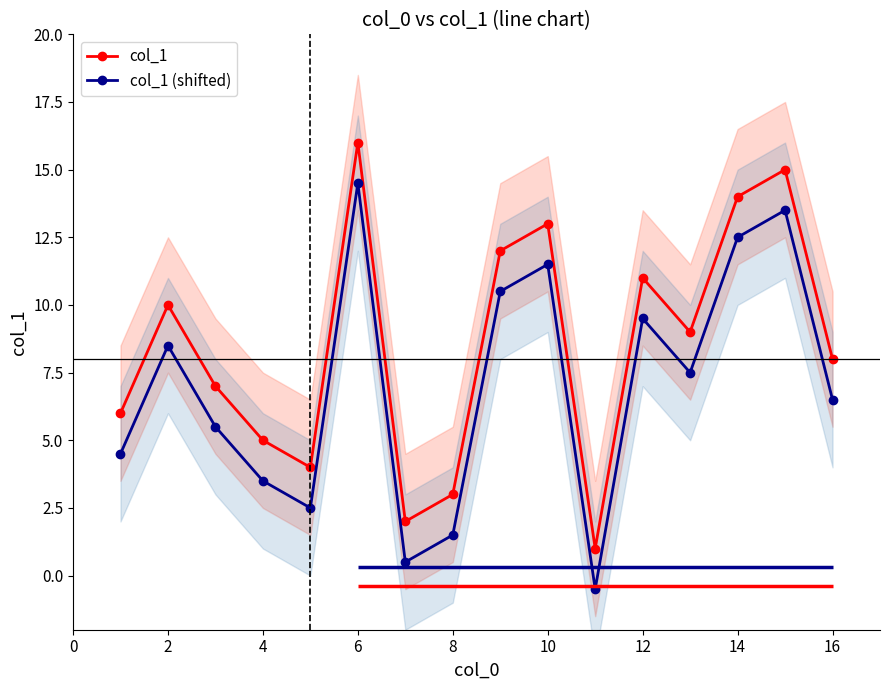

True or false: col_1 has more than 0 points higher than both neighbors.

True